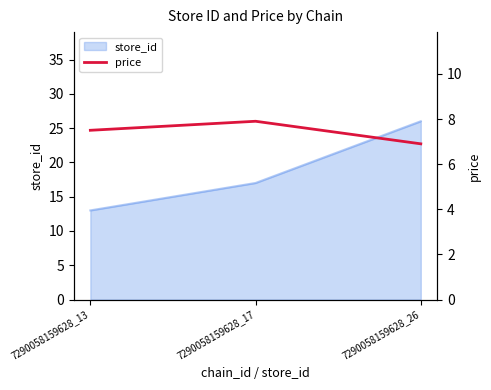

At which category does the chart reach its peak across all series?

7290058159628_17